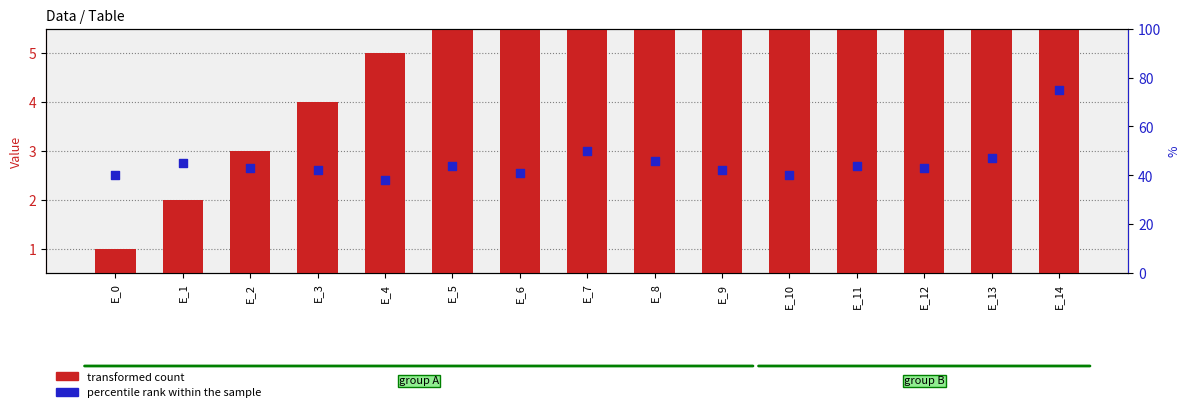

Which series reaches the minimum Y coordinate?

transformed count